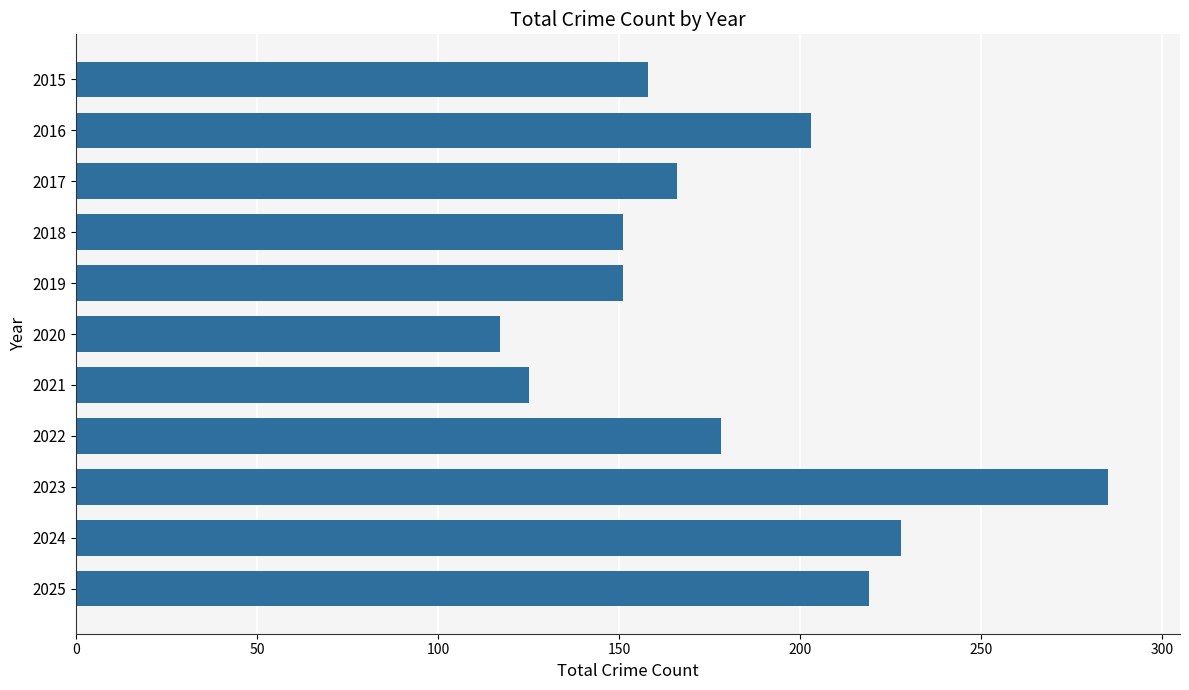

True or false: the data shows 276 at 2016.

False